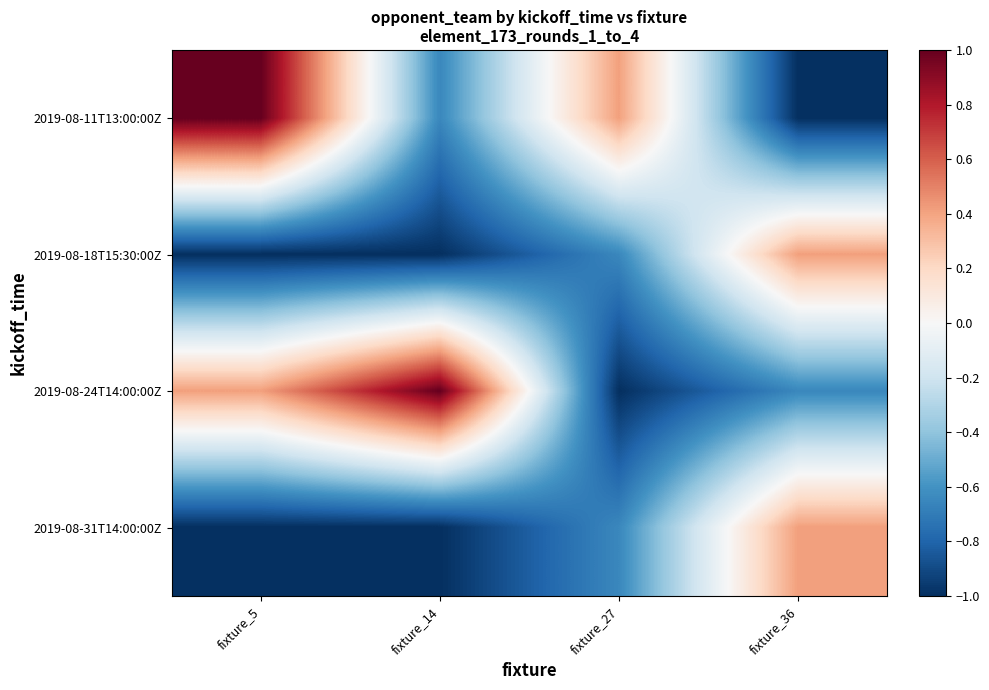

What is the greatest value displayed?

1.0